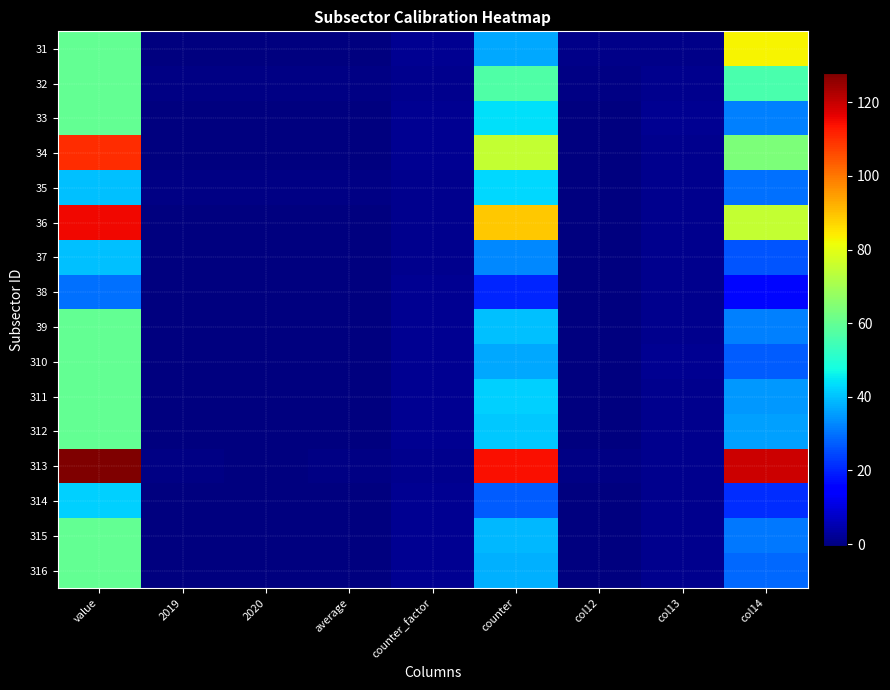

What is the smallest value displayed?

-0.6